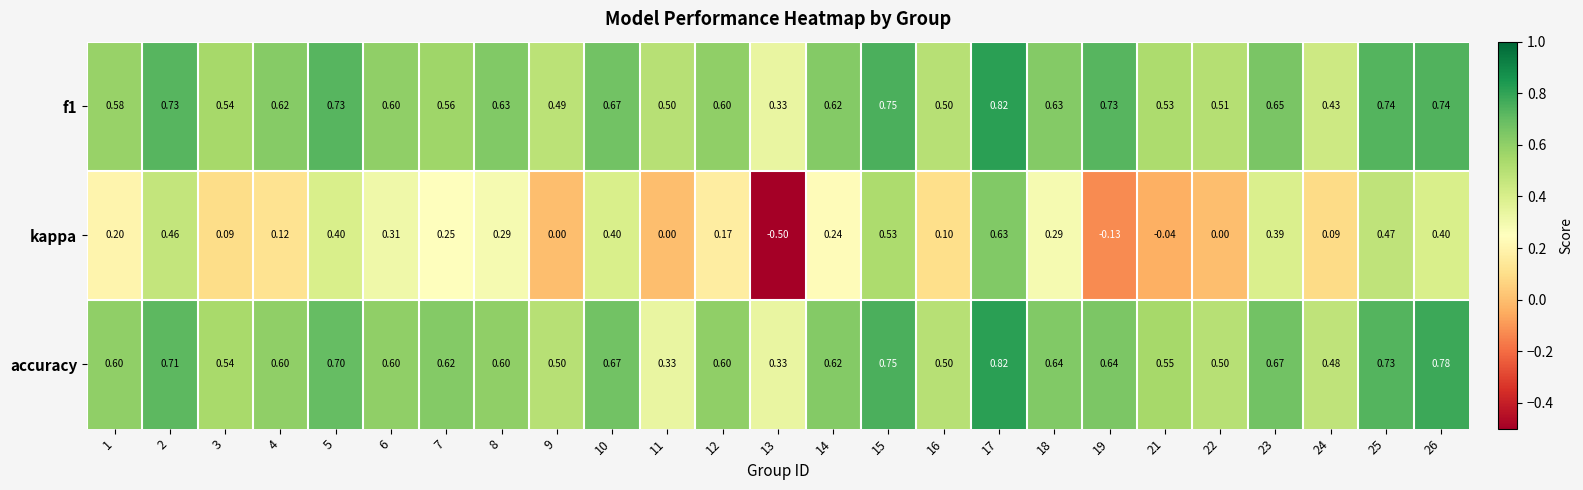

Which series has the largest range (max minus min)?

kappa